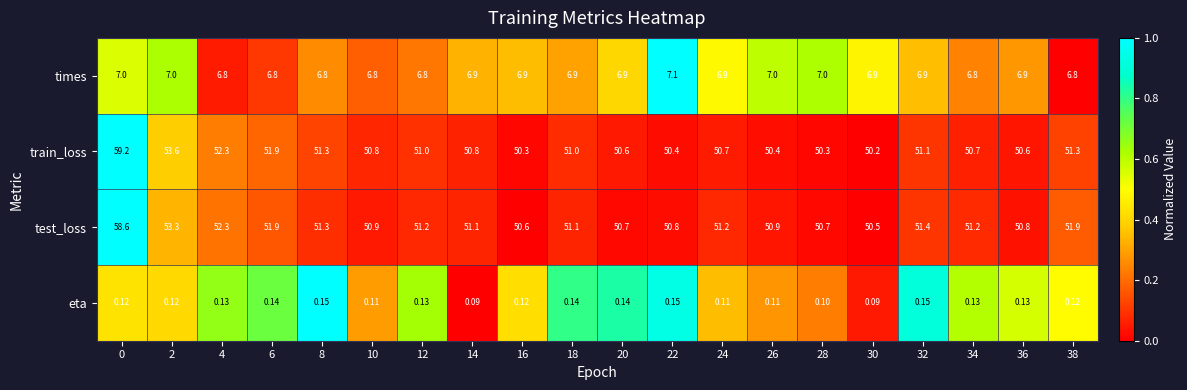

Is the value of times at 30 greater than the value of train_loss at 36?

No